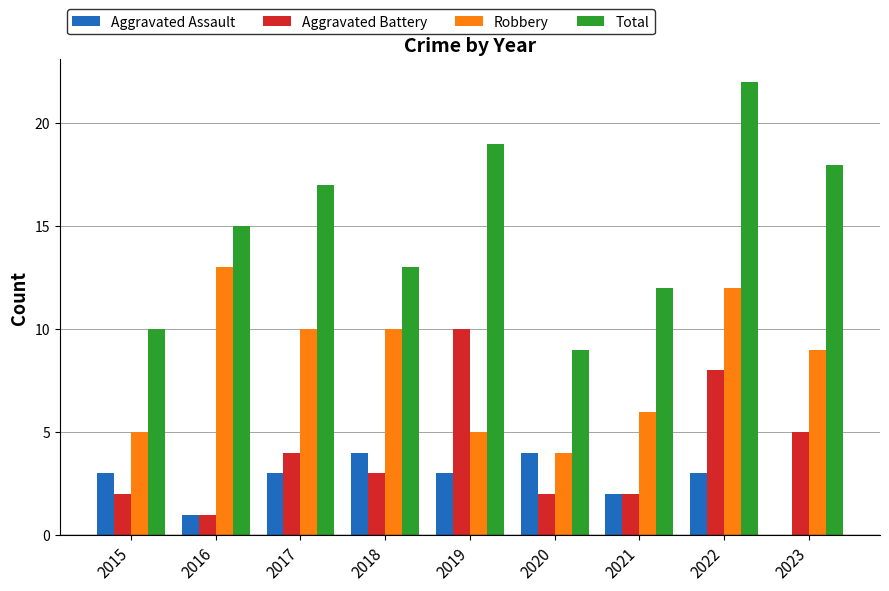

At which category is the sum across all series the highest?

2022